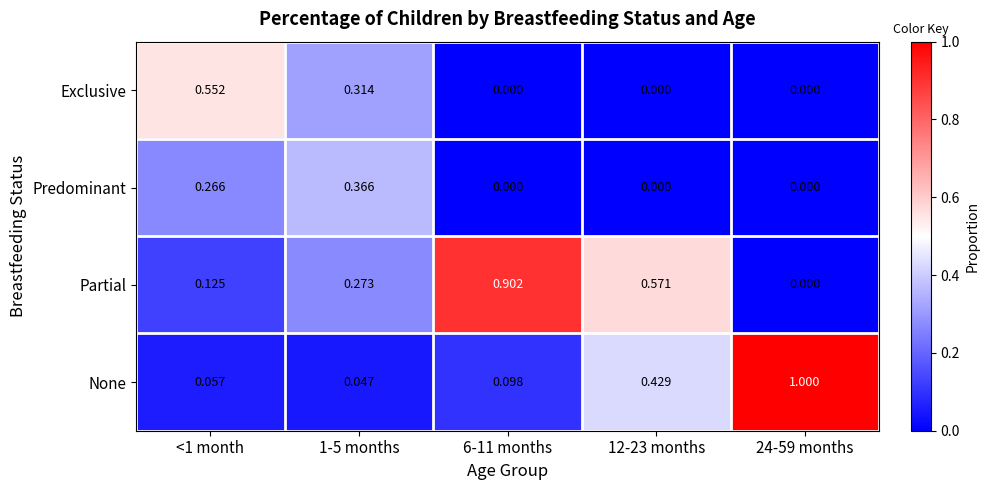

Which series has the largest range (max minus min)?

None